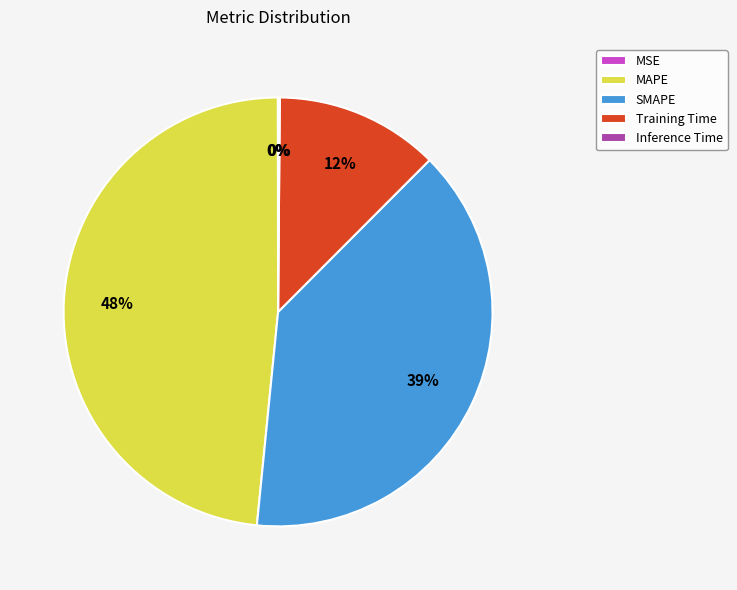

Which slice is the largest?

MAPE